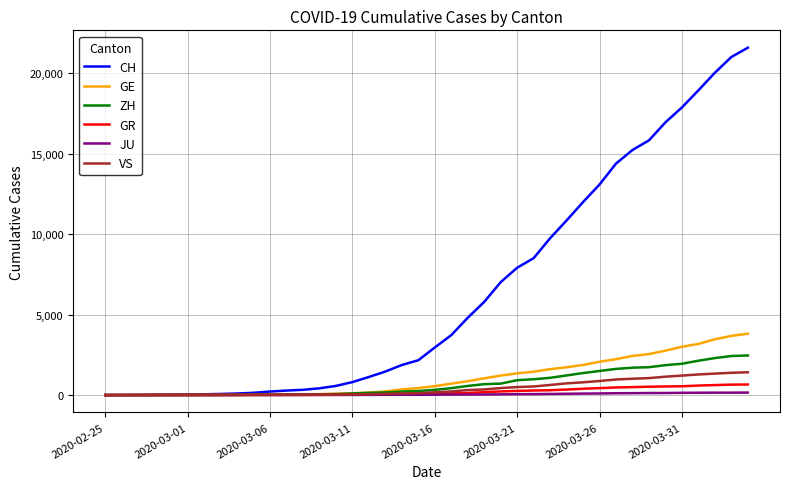

How many categories are shown in the chart?

40